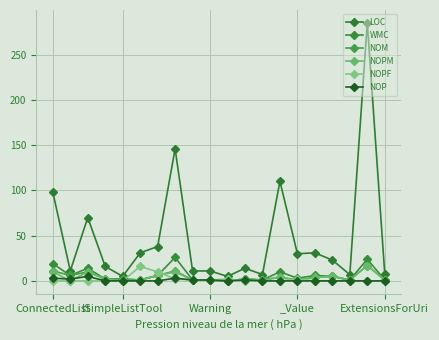

At which category does NOP reach its first local valley?

ISimpleListTool